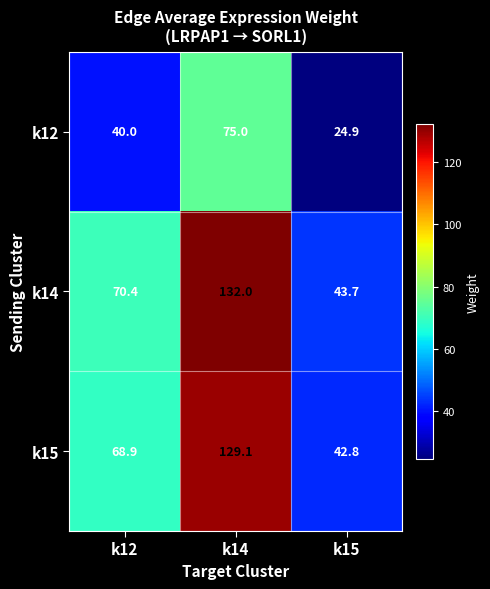

At which category does the chart reach its peak across all series?

k14